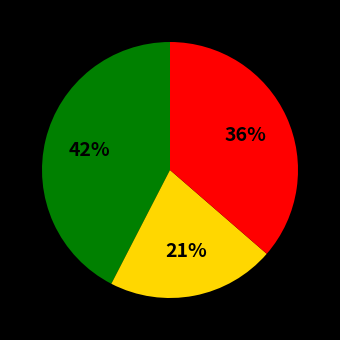

Does any single category account for the majority?

No